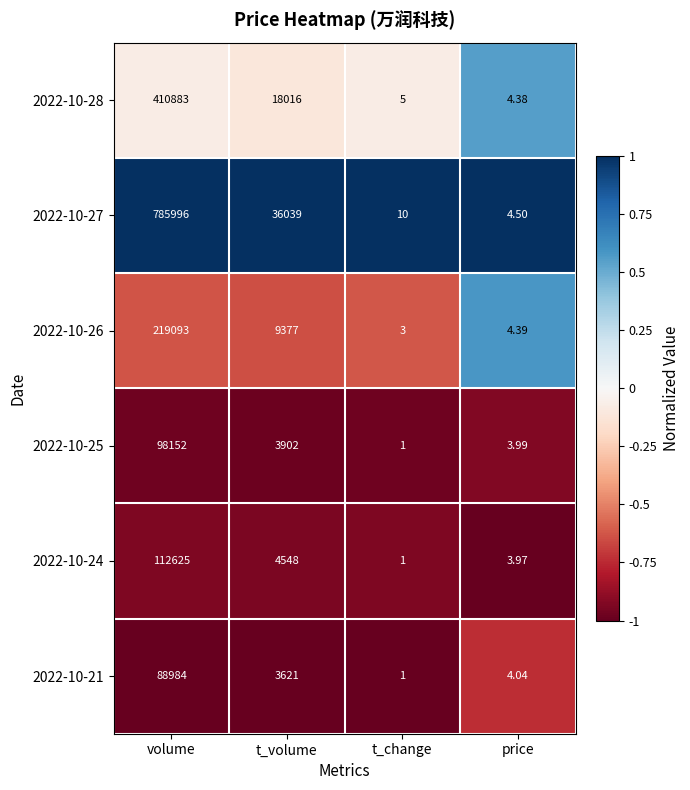

At which category does the chart reach its minimum across all series?

t_change